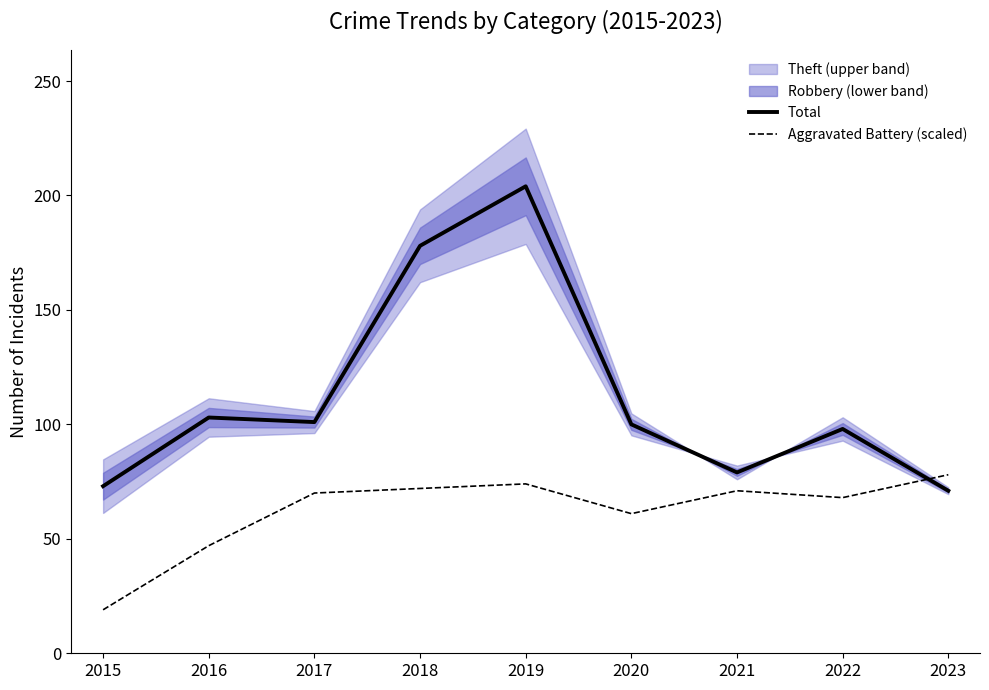

The Aggravated Battery (scaled) series shows 42 at 2020. True or false?

False